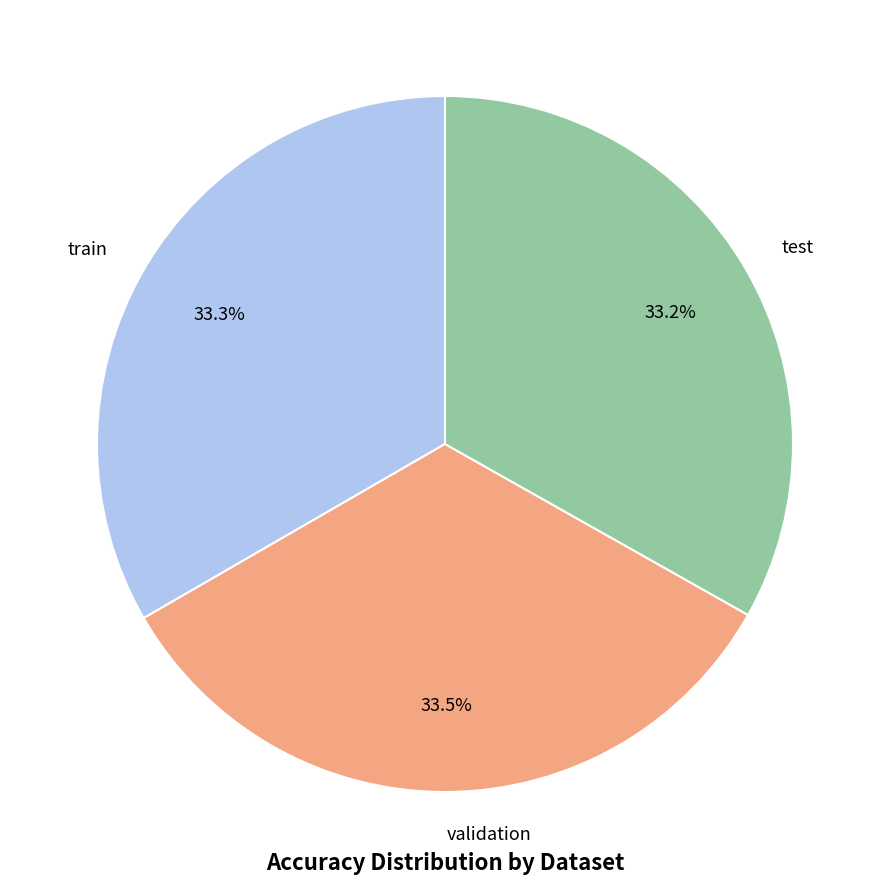

Is there a majority slice in this chart?

No